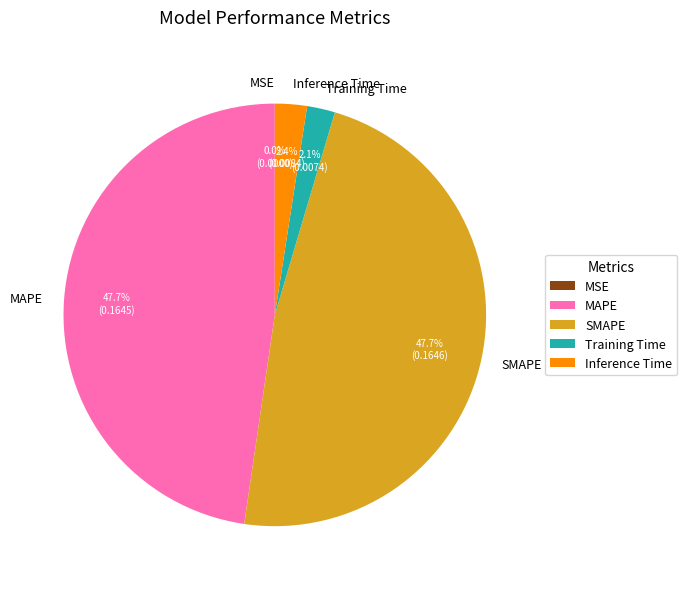

Does MAPE account for over 50% of the chart?

No